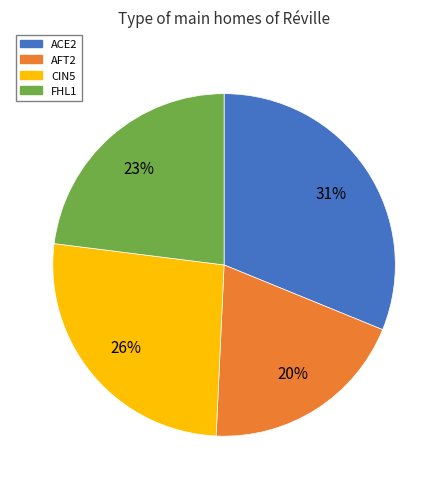

Is the sum of AFT2 and ACE2 greater than half?

Yes